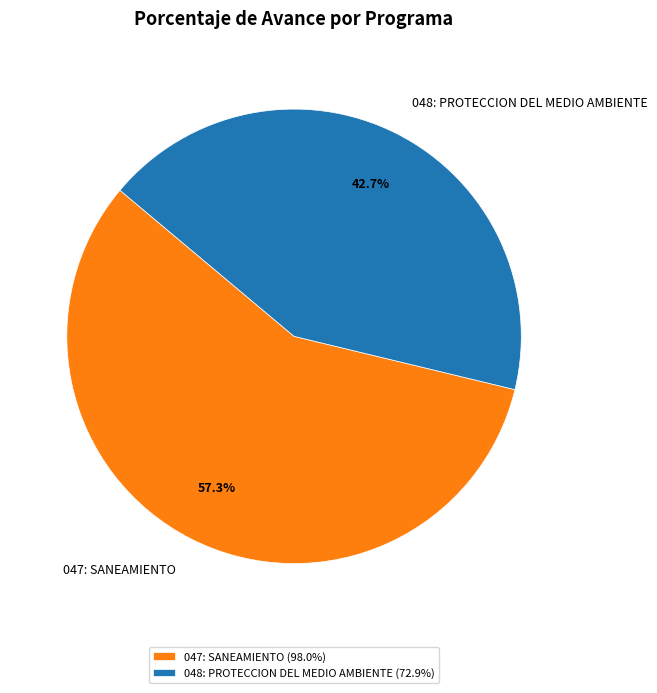

What percentage is the 047: SANEAMIENTO slice, to the nearest percent?

57%